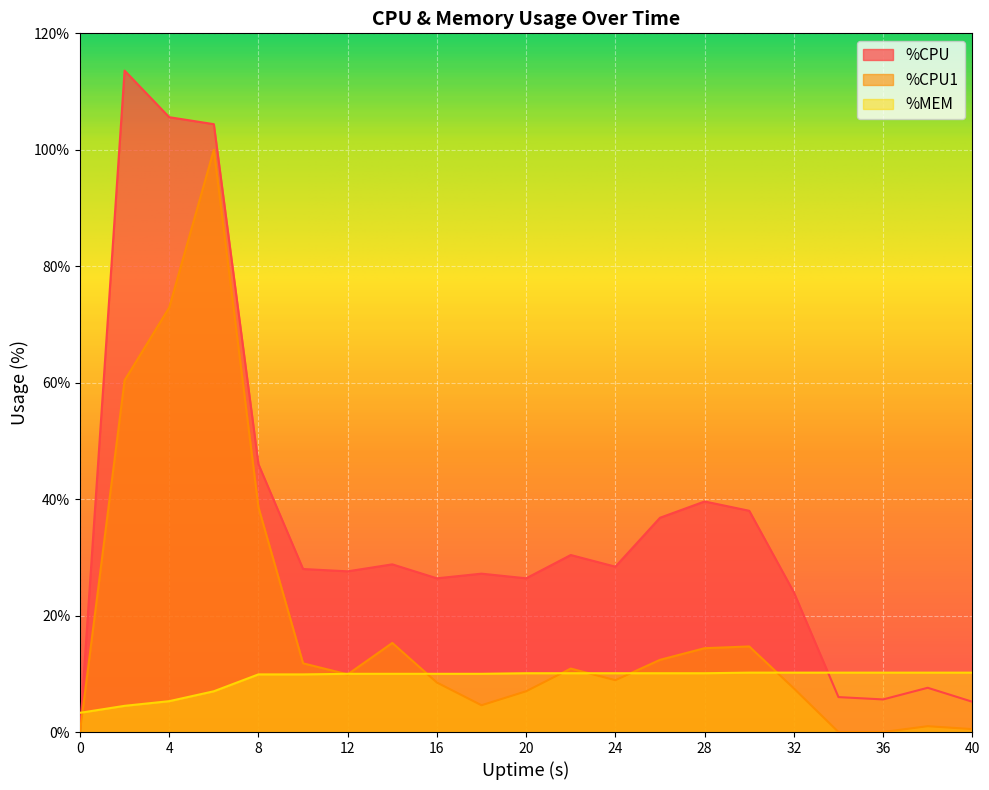

List the series in order of their peak value, lowest first.

%MEM, %CPU1, %CPU